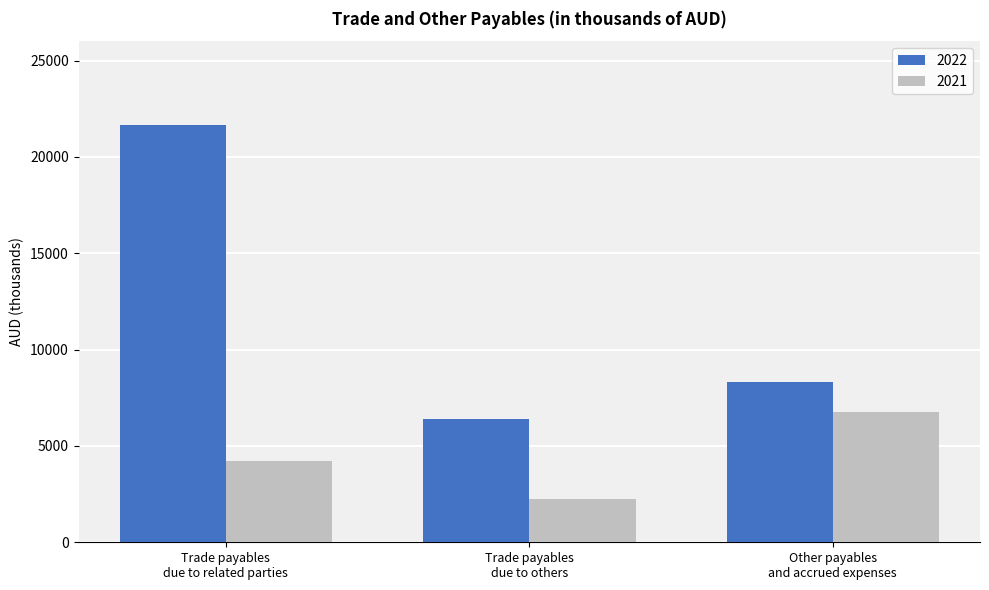

What is the minimum value for 2022?

6417